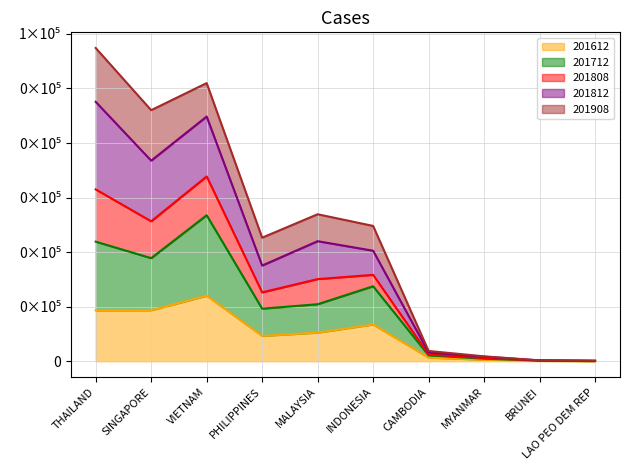

What is the average value of the 201612 series?

4835.3